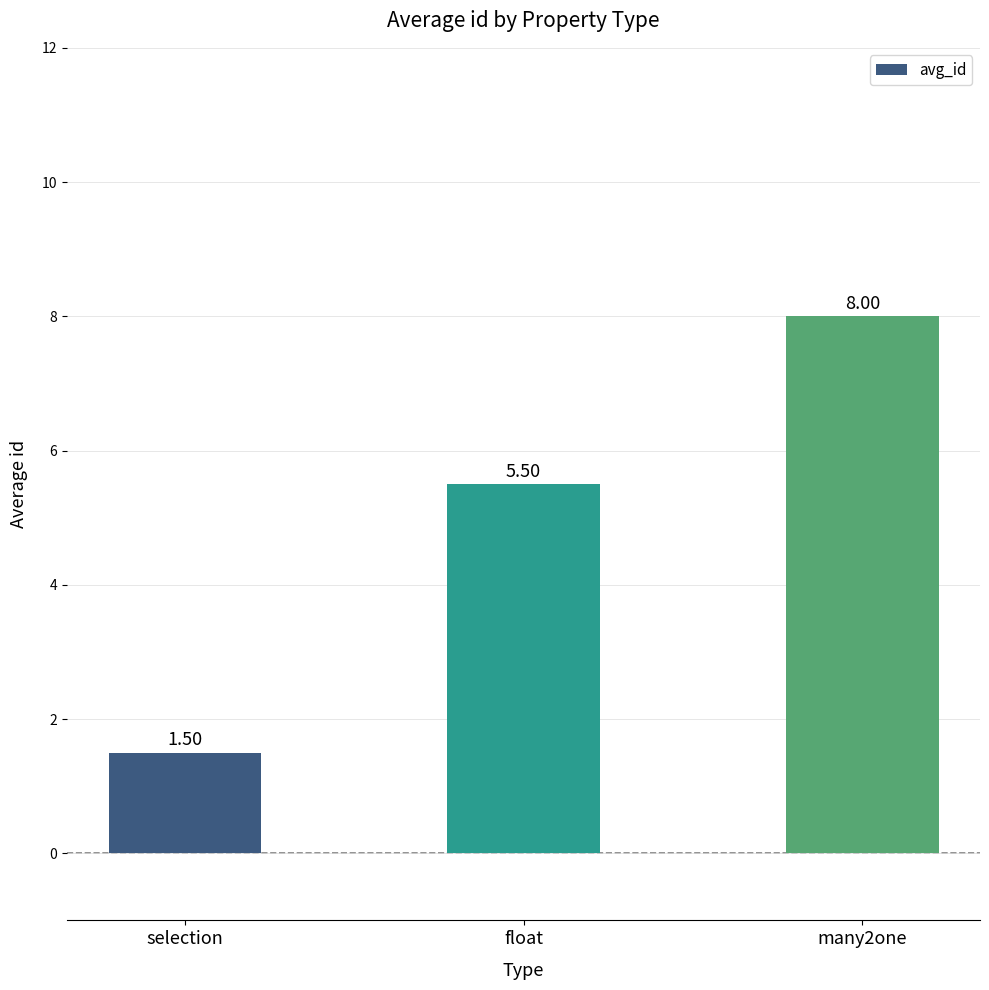

Which category has the highest value across all series?

many2one